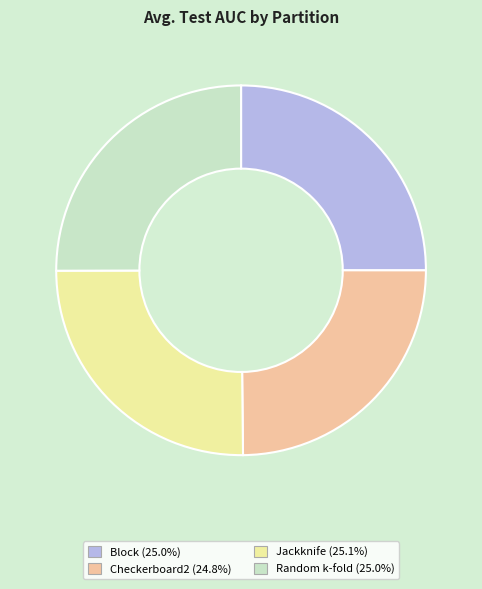

Is there a majority slice in this chart?

No